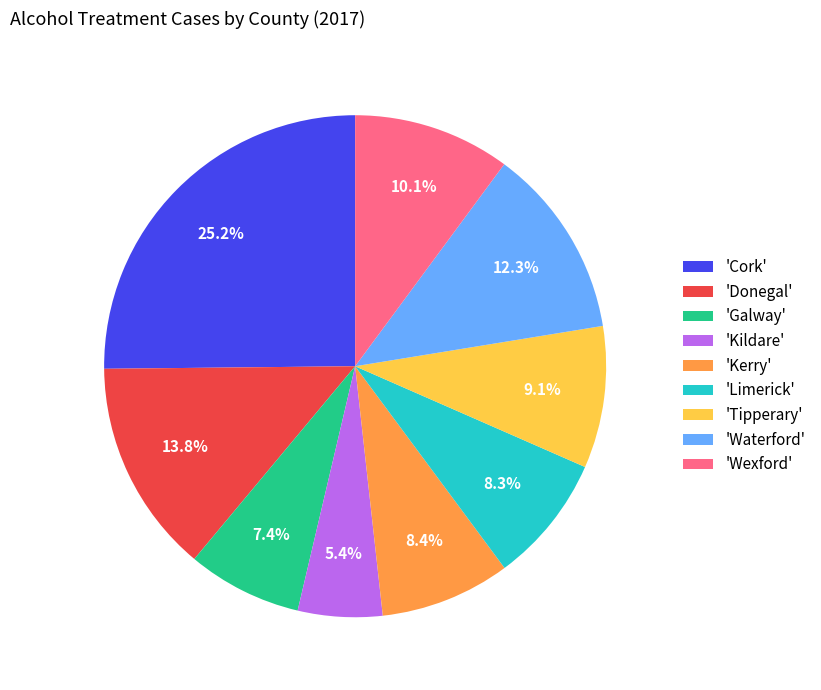

What is the total percentage of 'Waterford' and 'Galway'?

19.7%